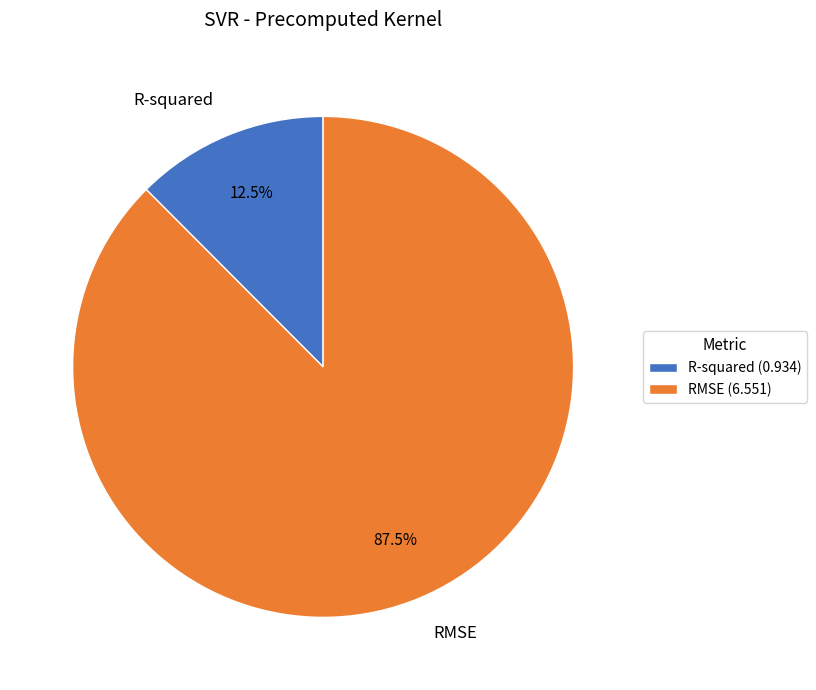

Which category has the biggest portion of the pie?

RMSE